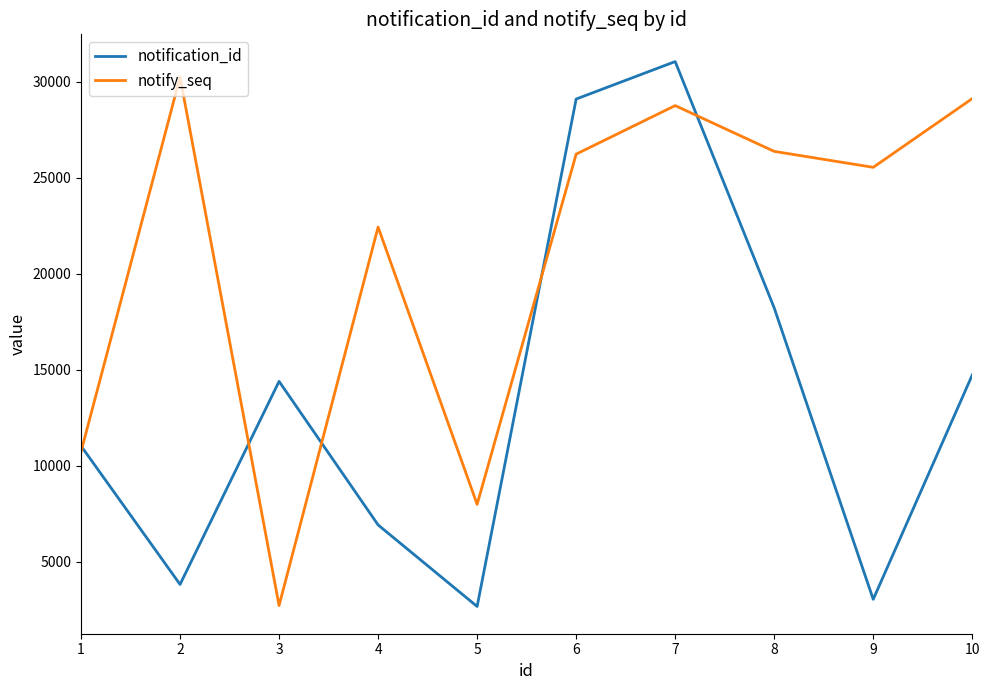

What are all the series names shown in the legend?

notification_id, notify_seq